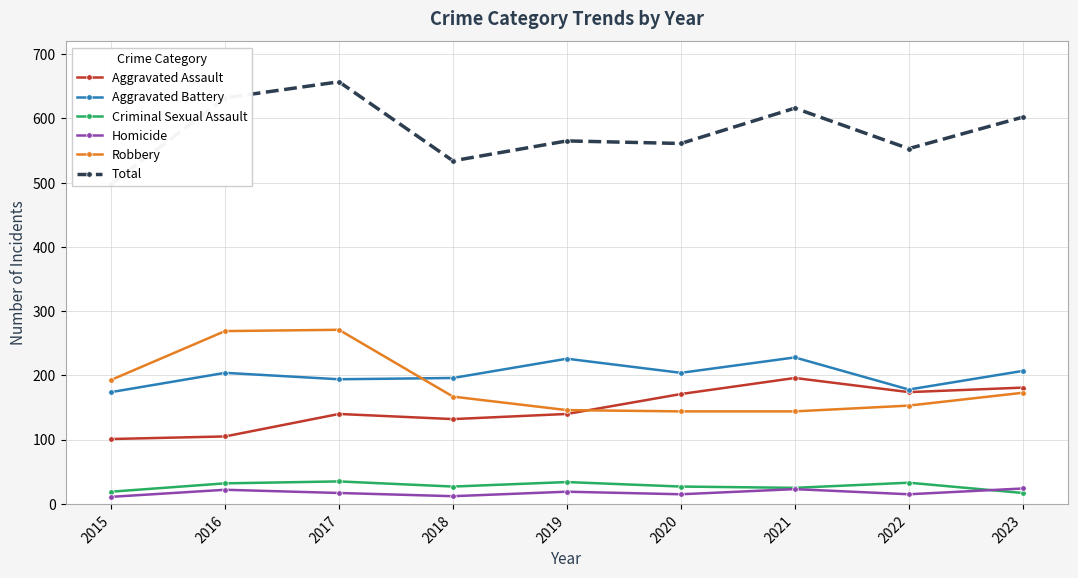

Where is the first local minimum for Criminal Sexual Assault?

2018